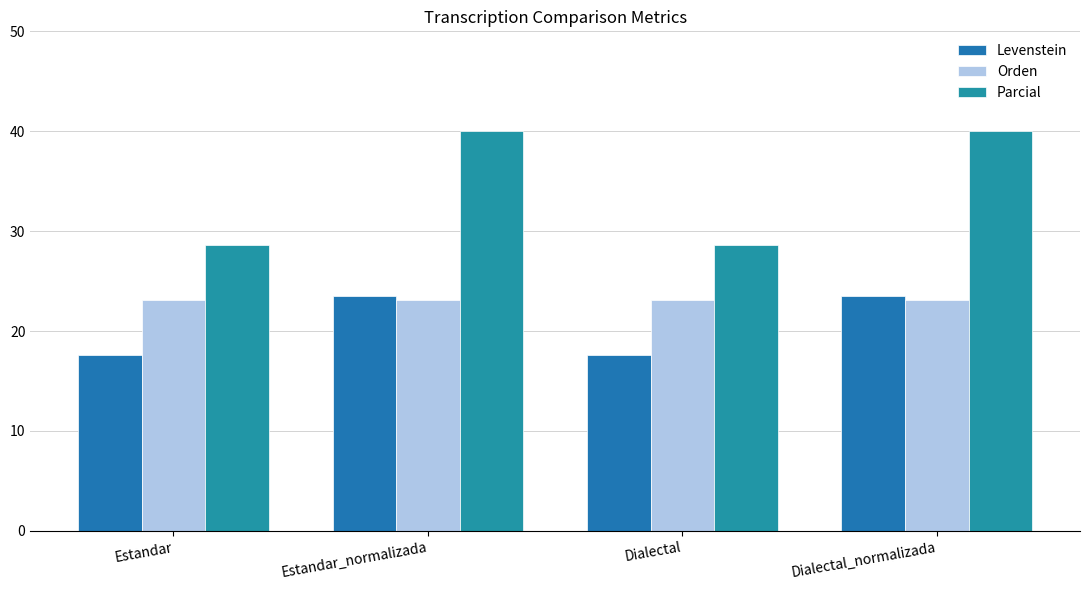

Reading left to right, transcribe all the data shown in this chart.

Levenstein: Estandar=17.6	Estandar_normalizada=23.5	Dialectal=17.6	Dialectal_normalizada=23.5
Orden: Estandar=23.1	Estandar_normalizada=23.1	Dialectal=23.1	Dialectal_normalizada=23.1
Parcial: Estandar=28.6	Estandar_normalizada=40.0	Dialectal=28.6	Dialectal_normalizada=40.0